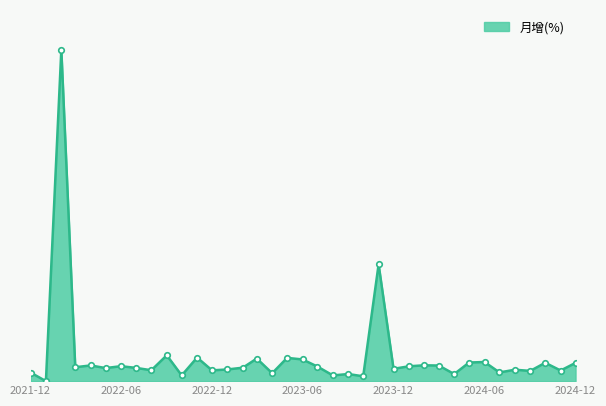

Does the chart have visible grid lines?

No